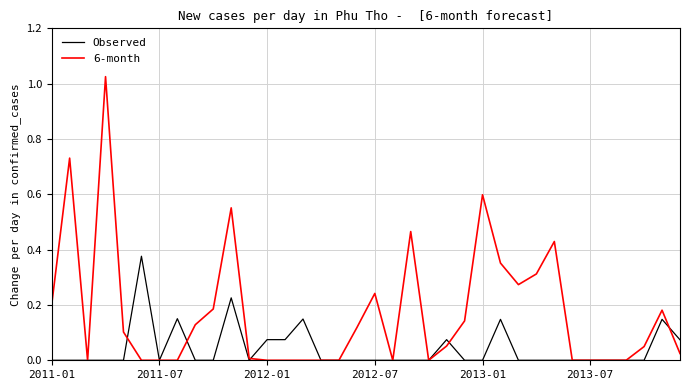

Rank the series by their average value, from lowest to highest.

Observed, 6-month